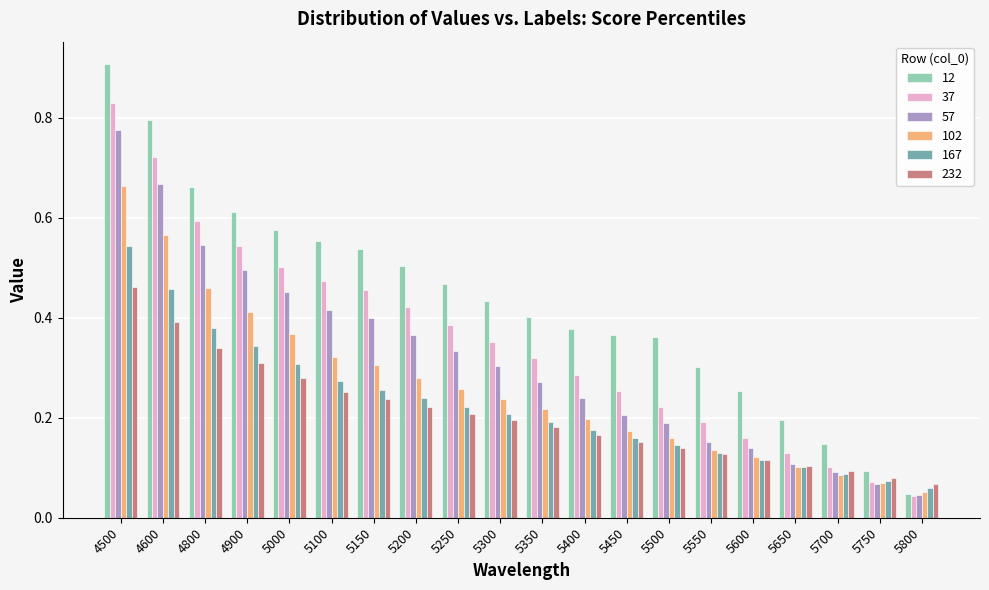

What is the greatest value displayed?

0.9